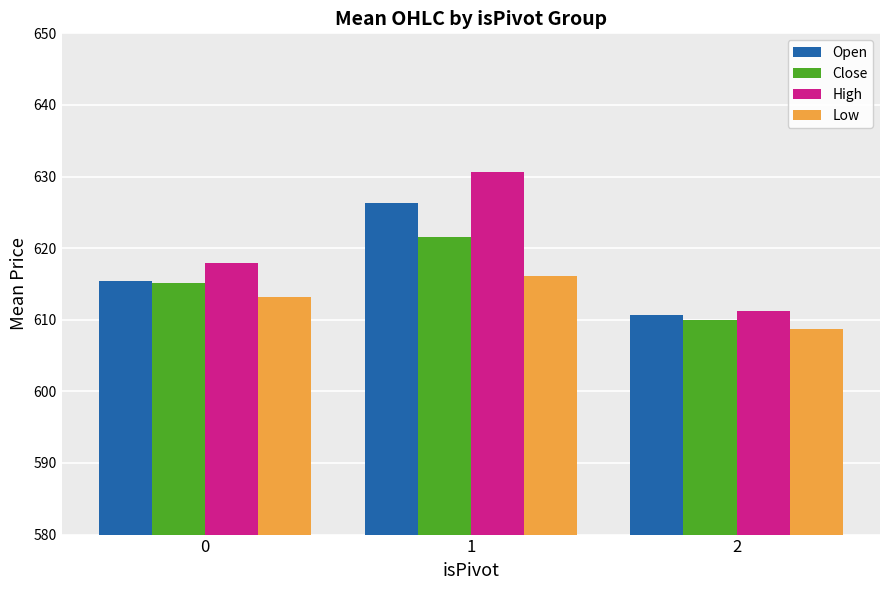

Which series changed the most between 0 and 1?

High